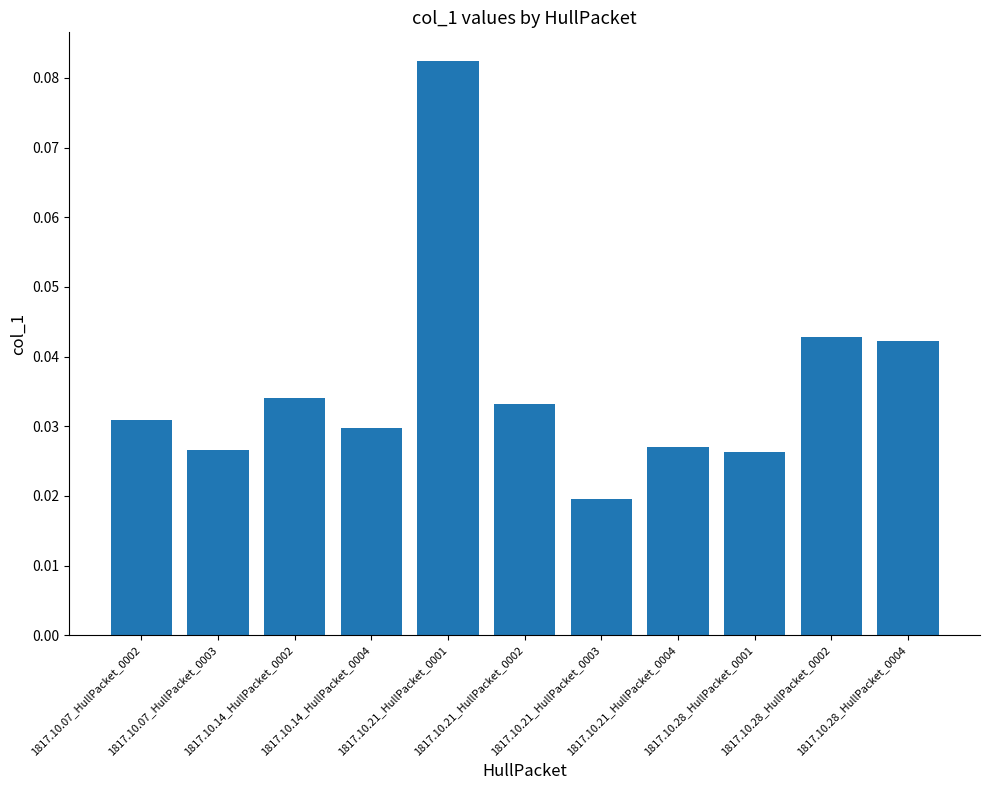

What is the sum of all values?

0.4